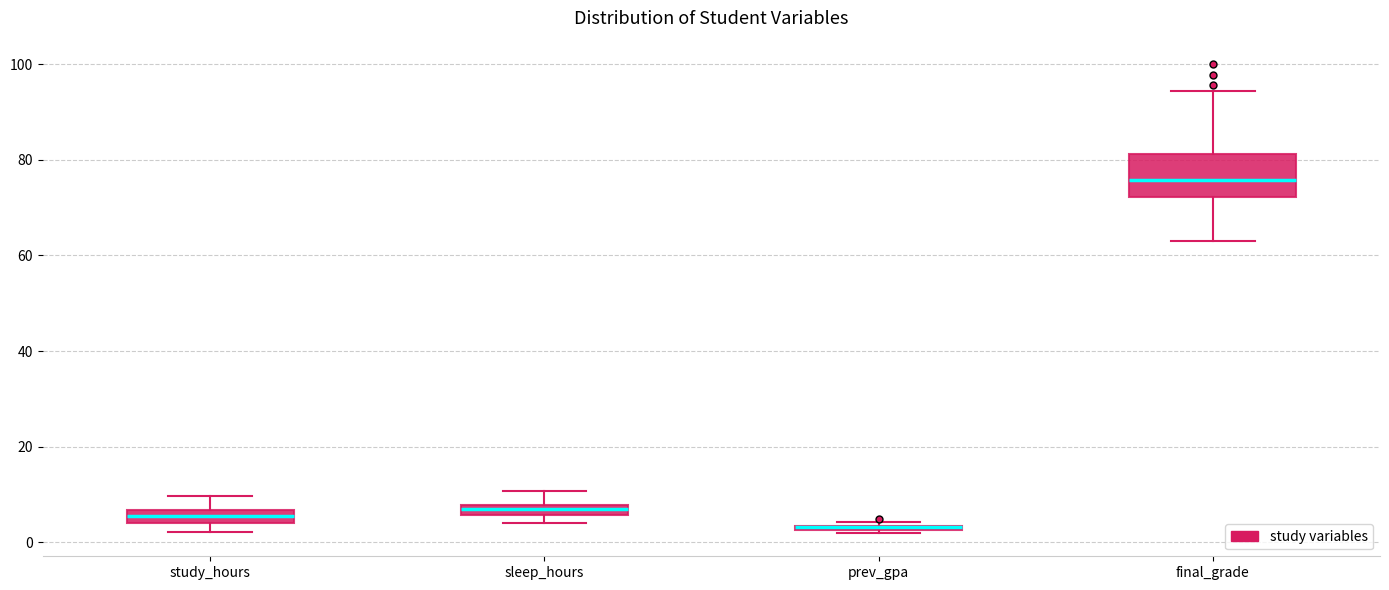

Where is the upper edge of the box for prev_gpa on the y-axis? The values are not printed on the chart, so give them approximately, as read against the axis.

4